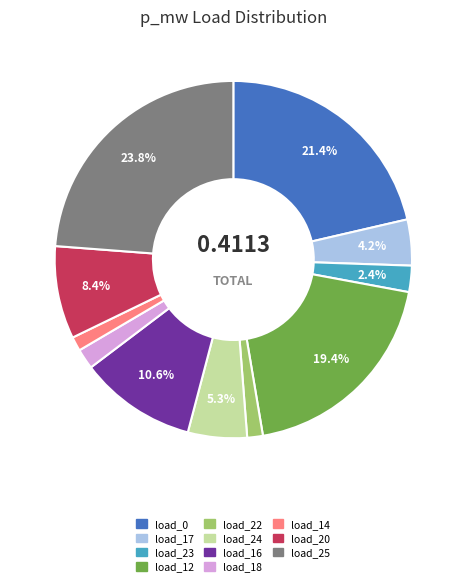

How many slices are in this pie chart?

11